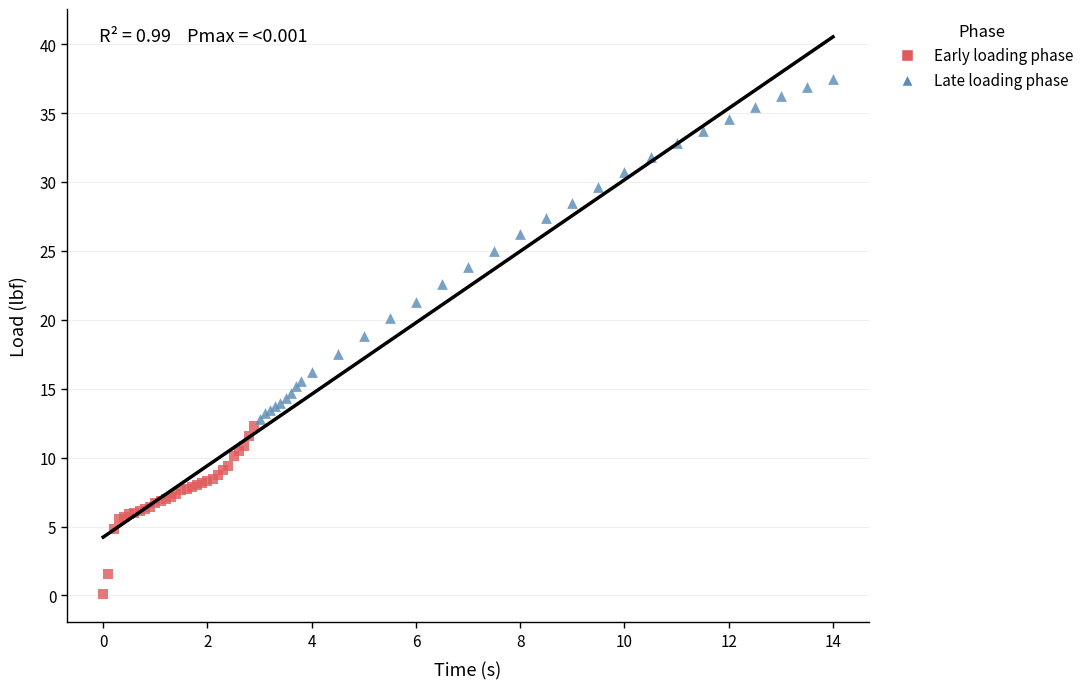

Which series has the widest spread of Y values?

Late loading phase